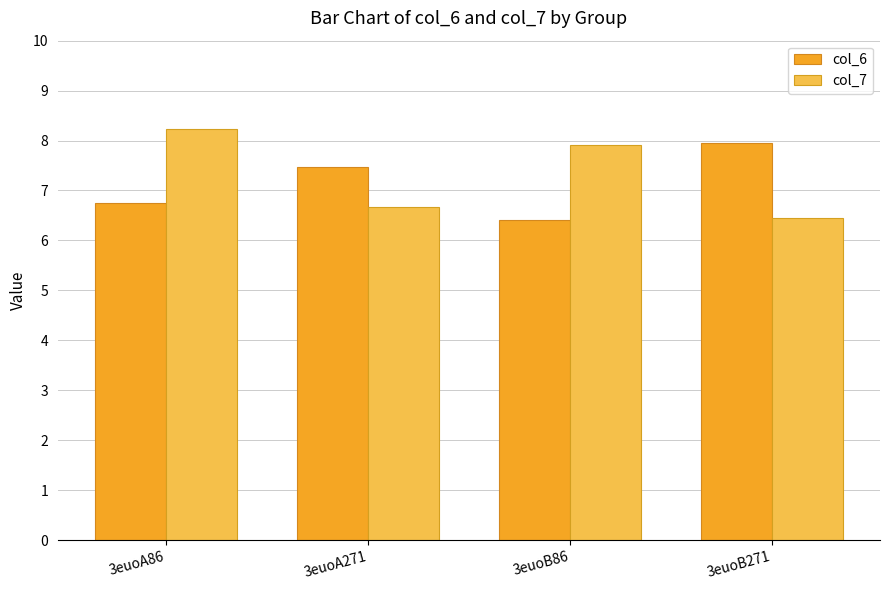

What is the sum of all col_7 values?

29.3